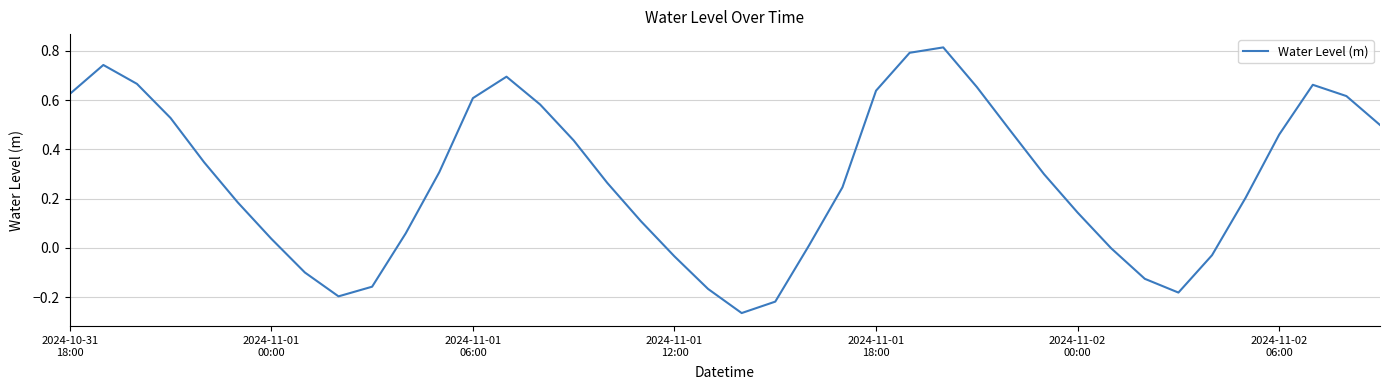

What is the difference between the maximum and minimum values?

1.1